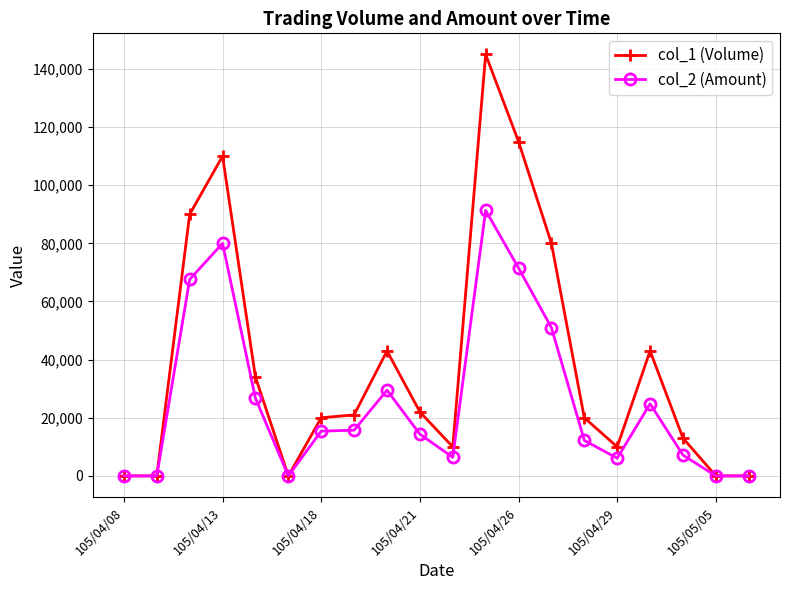

How many lines are shown in the chart?

2